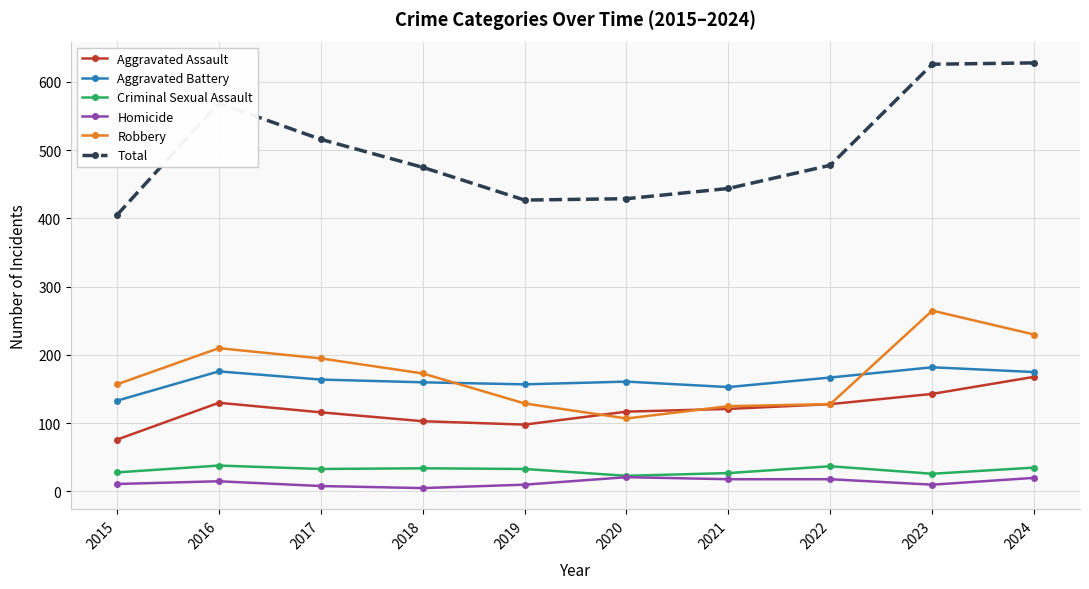

What is the sum of the Criminal Sexual Assault values at 2017 and 2023?

59